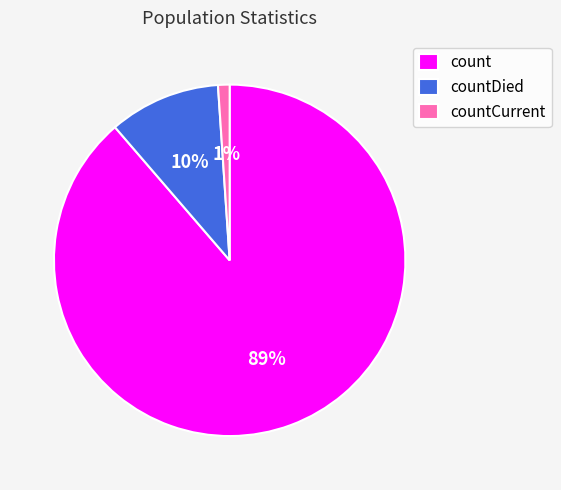

True or false: countCurrent accounts for 13% of the total.

False